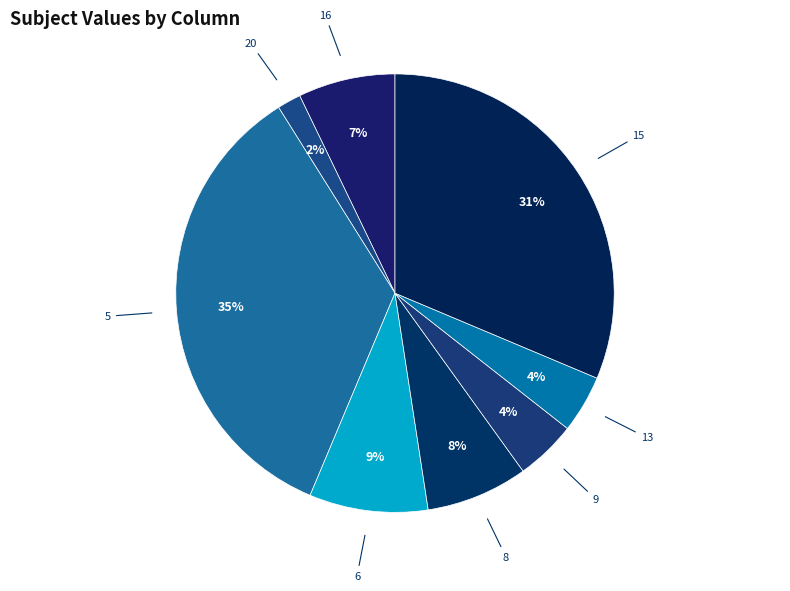

How many segments does this pie chart have?

8